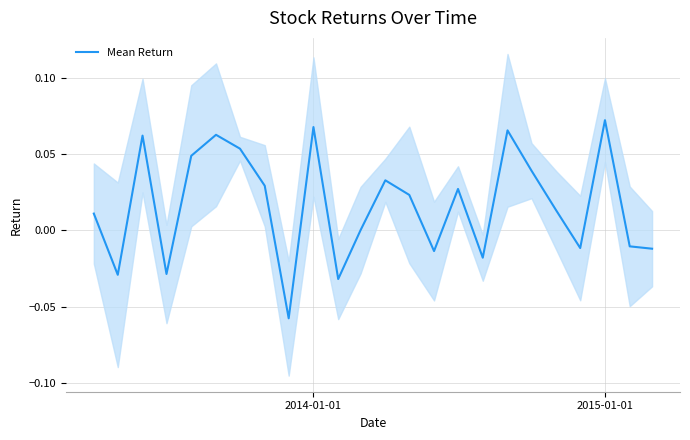

What is the sum of all values?

0.4